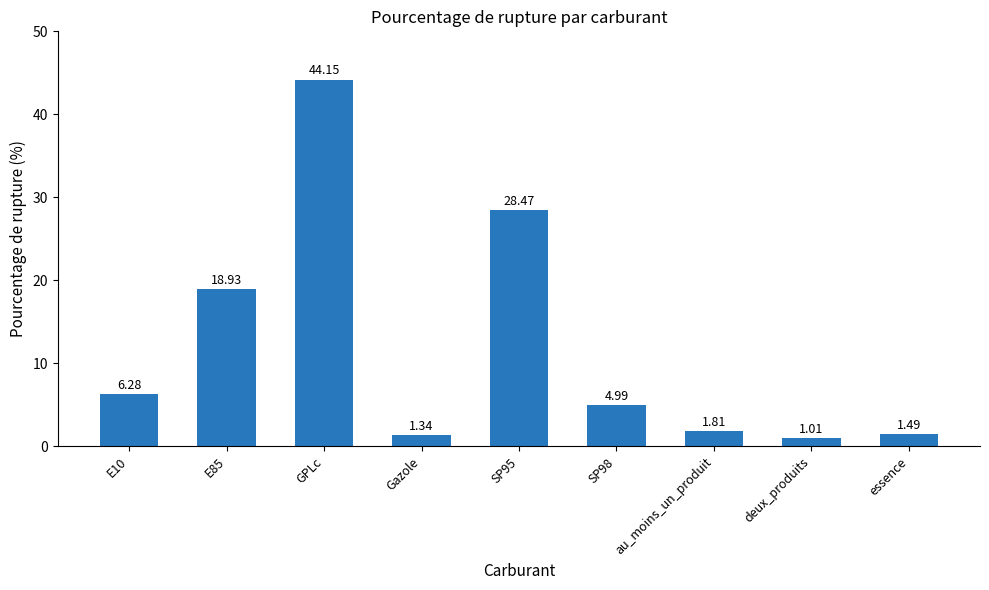

At which label does the data first exceed 4?

E10